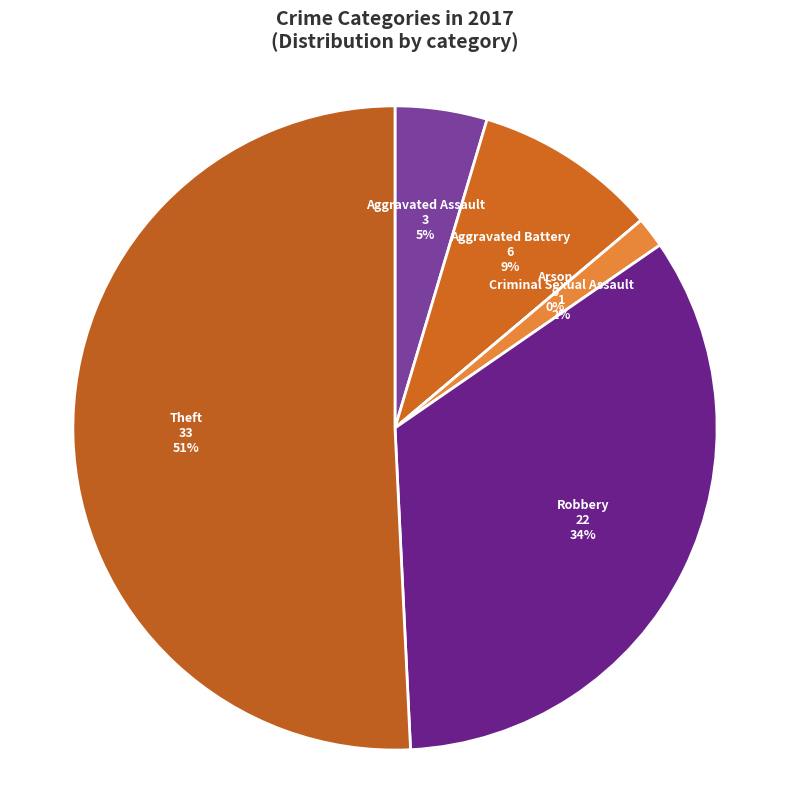

How many segments does this pie chart have?

6